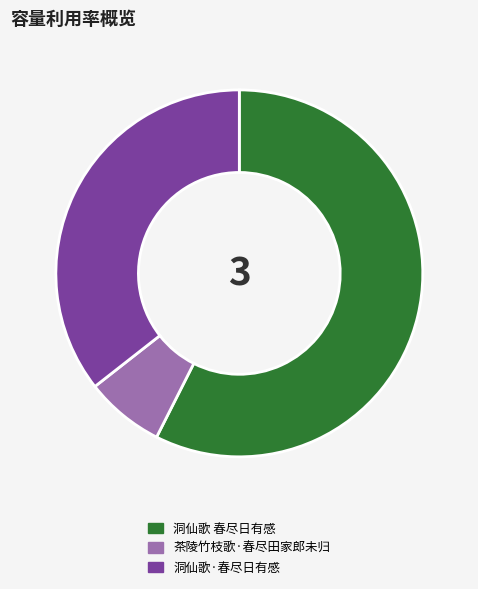

True or false: 洞仙歌·春尽日有感 accounts for 36% of the total.

True